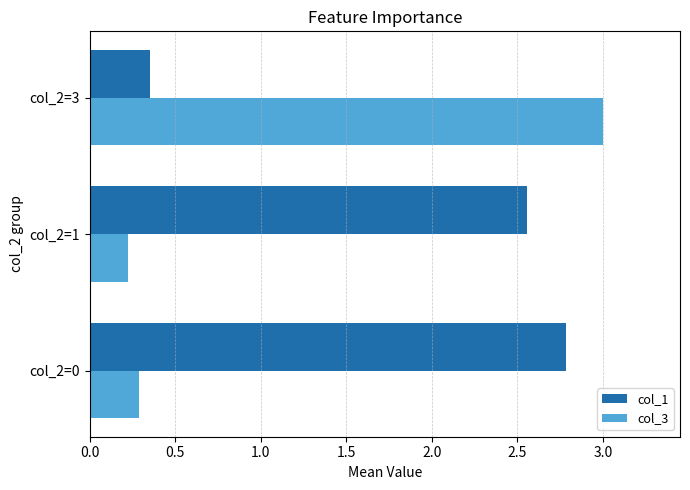

Which series has the widest spread of values?

col_3